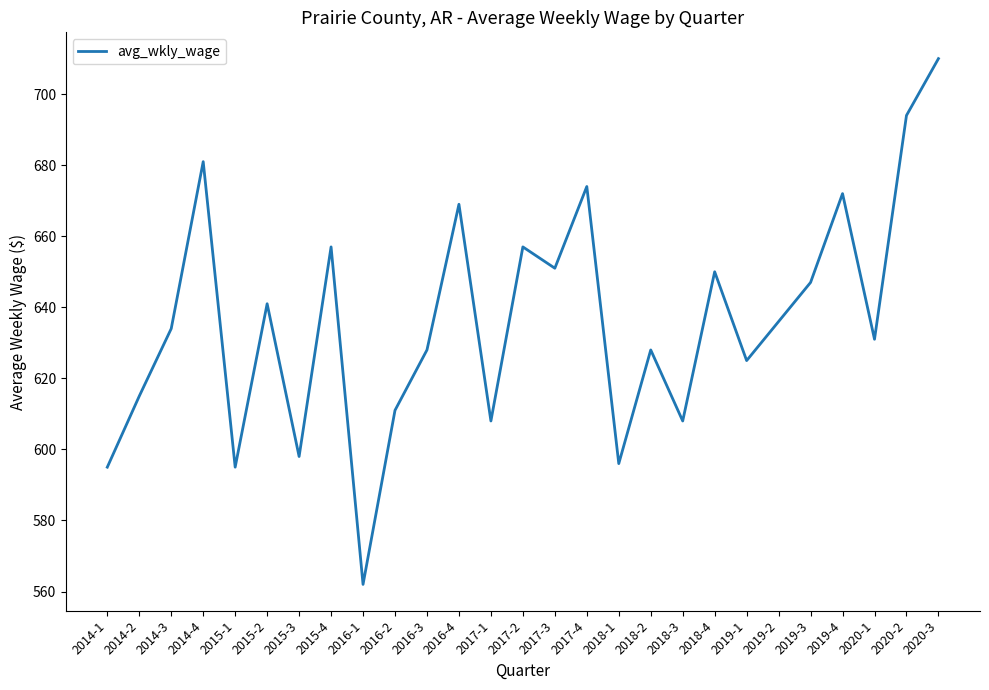

Is it true that the value at 2019-1 is 930?

False